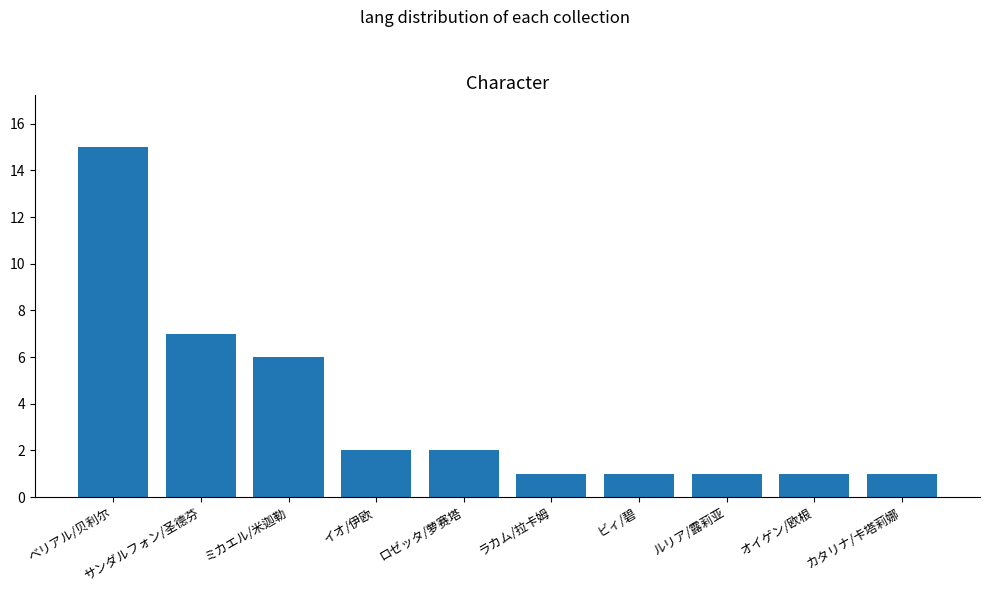

Reading left to right, what are all the values shown in this chart?

ベリアル/贝利尔=15	サンダルフォン/圣德芬=7	ミカエル/米迦勒=6	イオ/伊欧=2	ロゼッタ/萝赛塔=2	ラカム/拉卡姆=1	ビィ/碧=1	ルリア/露莉亚=1	オイゲン/欧根=1	カタリナ/卡塔莉娜=1